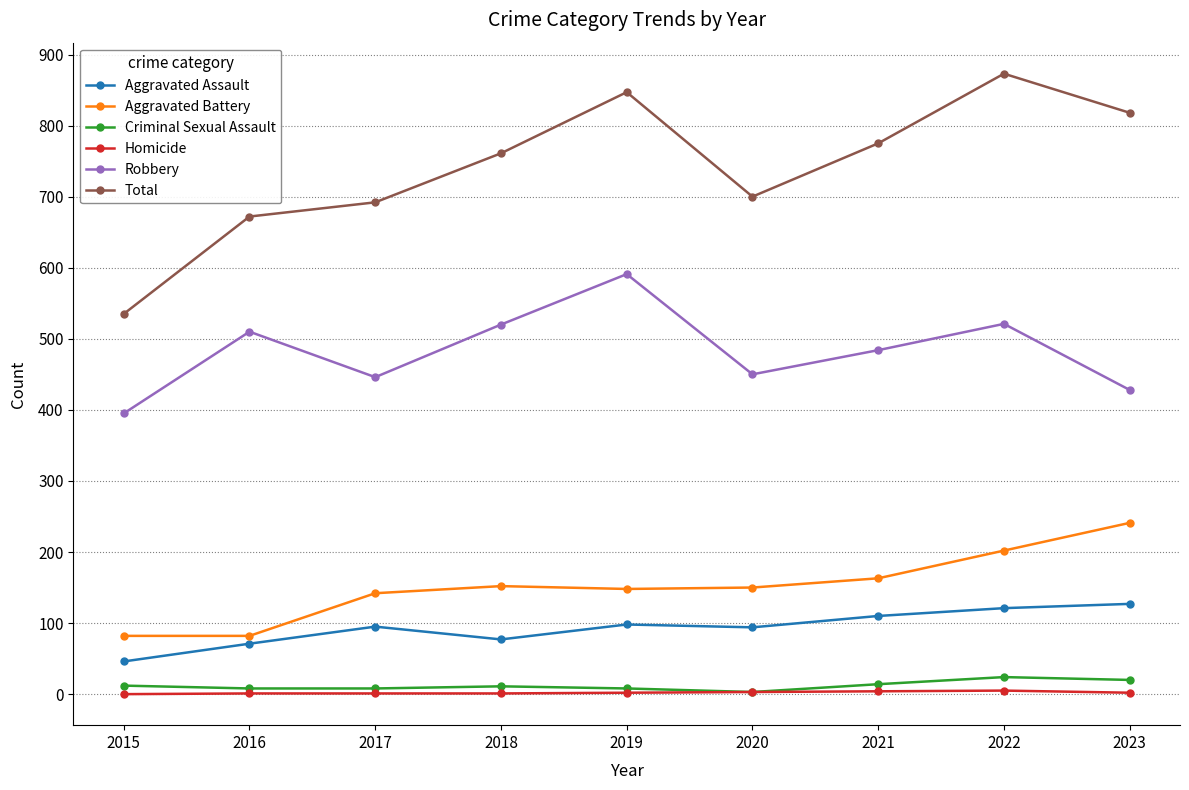

True or false: Total and Aggravated Assault intersect in this chart.

False